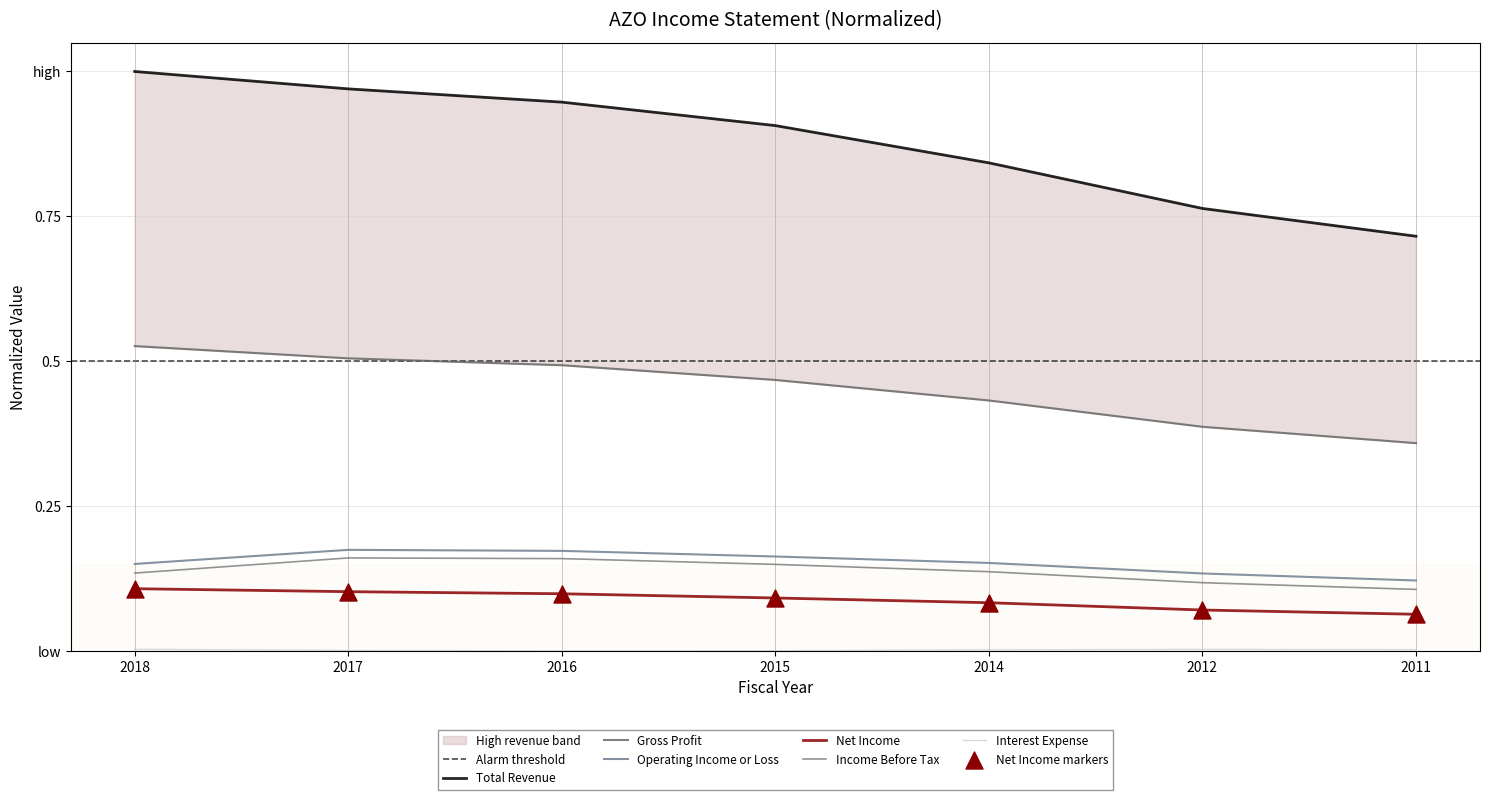

Is the value of Operating Income or Loss at 2017 greater than the value of Net Income at 2011?

Yes